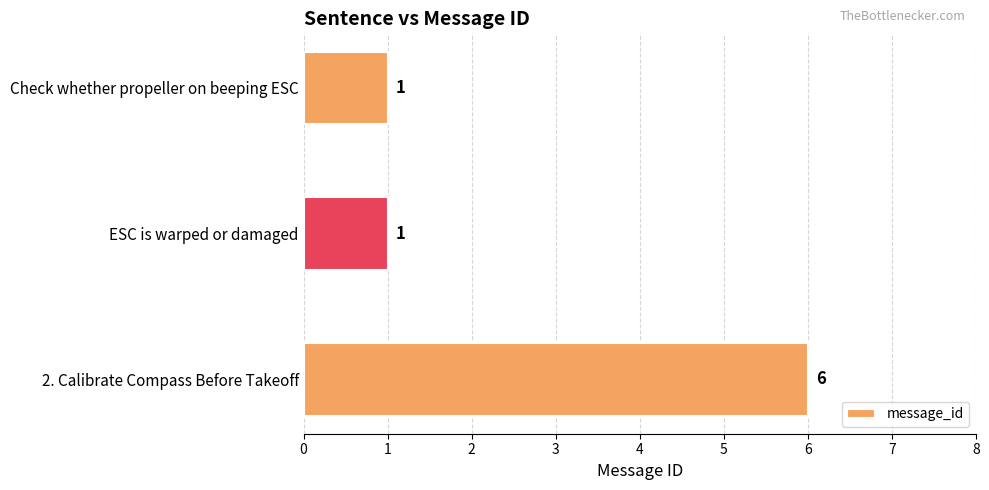

What position from the bottom is 2. Calibrate Compass Before Takeoff?

1